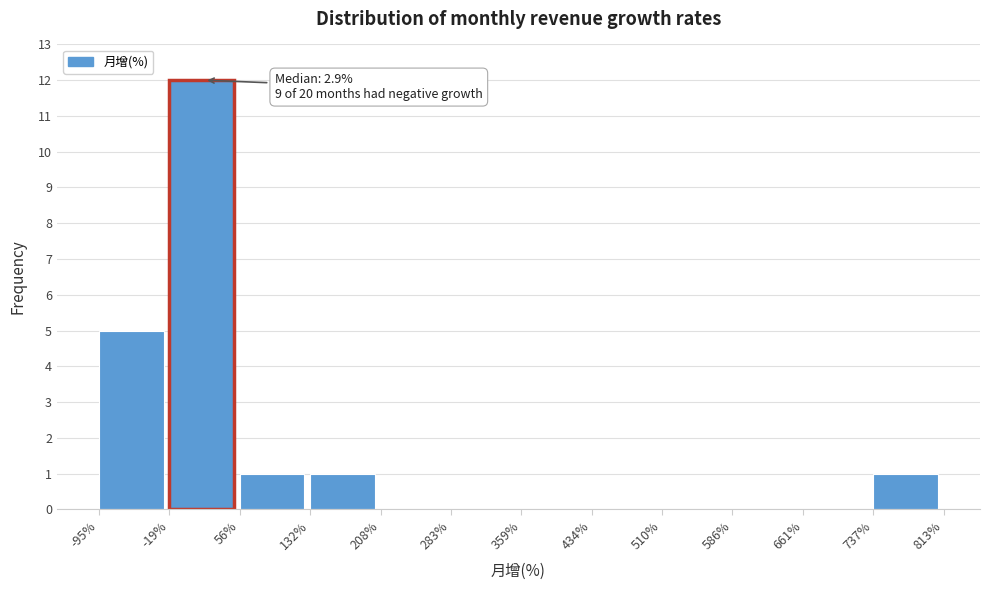

Over which range of the x-axis is the bar tallest?

-19% to 56%